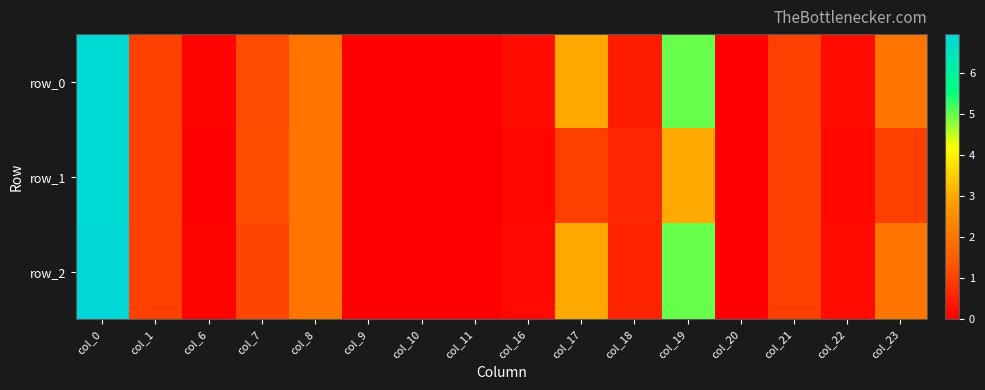

Which series has the widest spread of values?

row_2